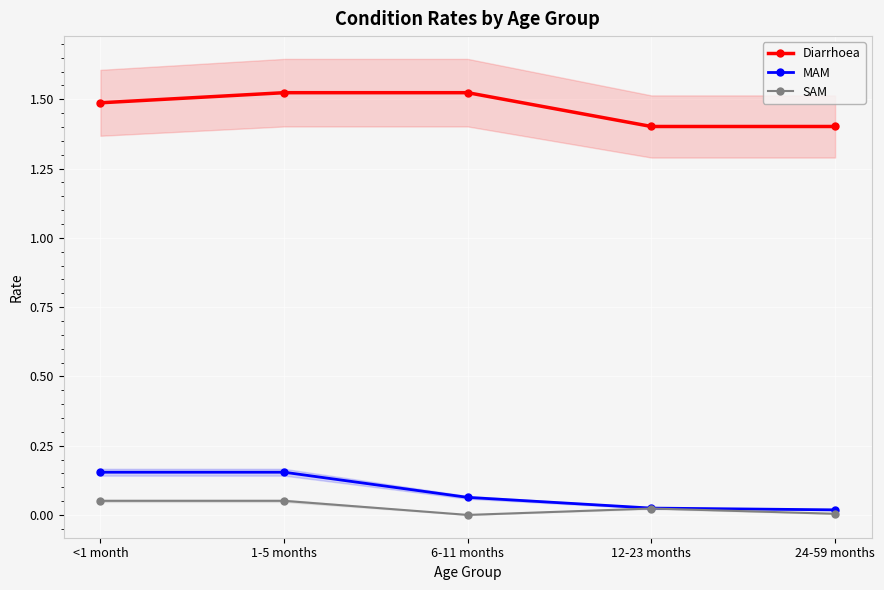

What is the approximate value of Diarrhoea at 6-11 months?

1.5